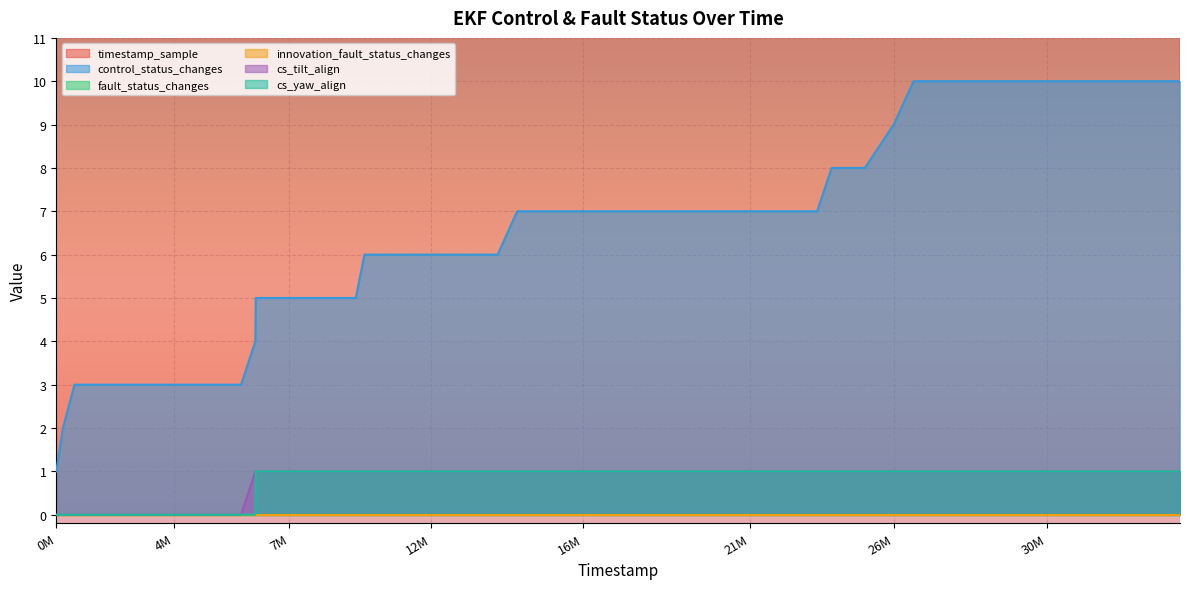

True or false: timestamp_sample and cs_tilt_align cross at least once.

False